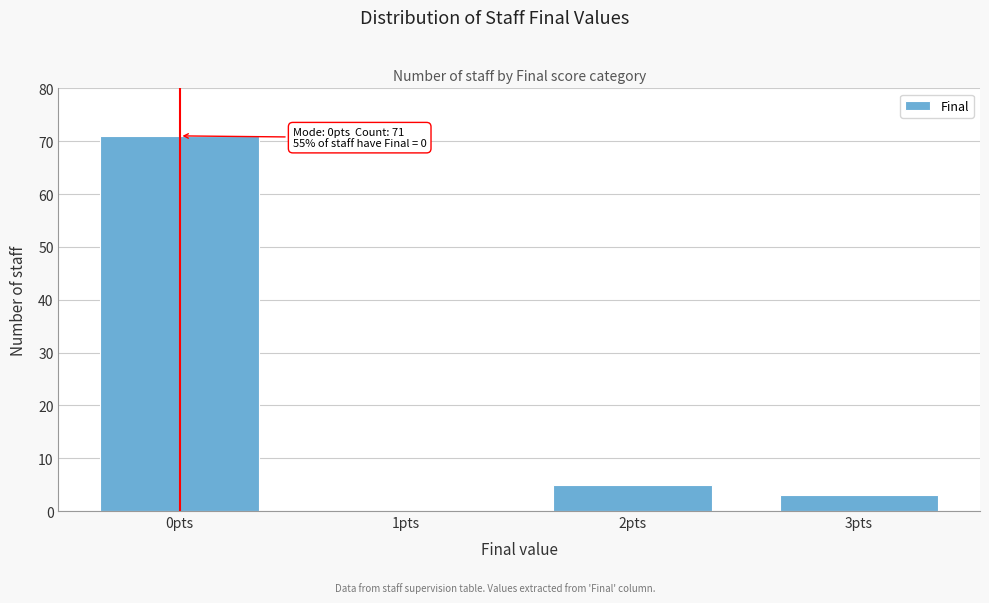

Reading left to right, transcribe all the data shown in this chart.

0pts=71	1pts=0	2pts=5	3pts=3